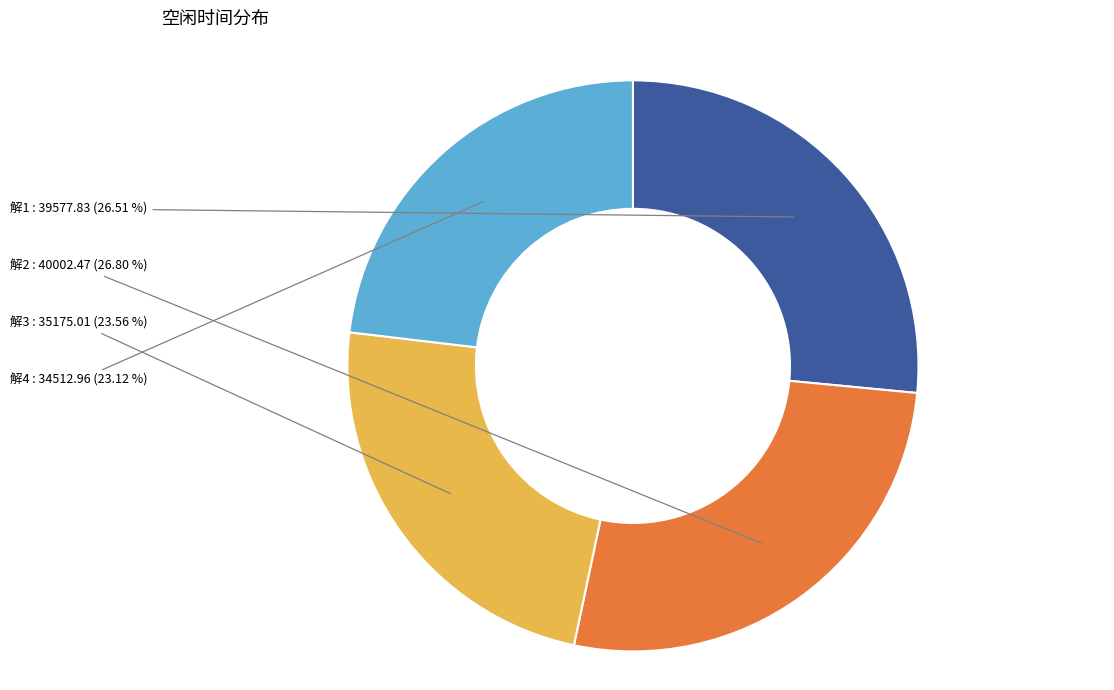

The 解1 slice represents 19% of the pie. True or false?

False